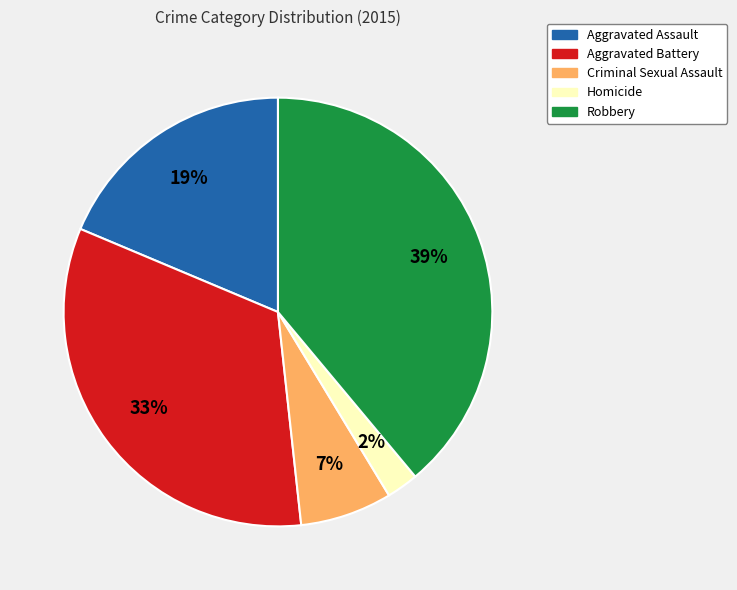

What percentage is the Criminal Sexual Assault slice, to the nearest percent?

7%